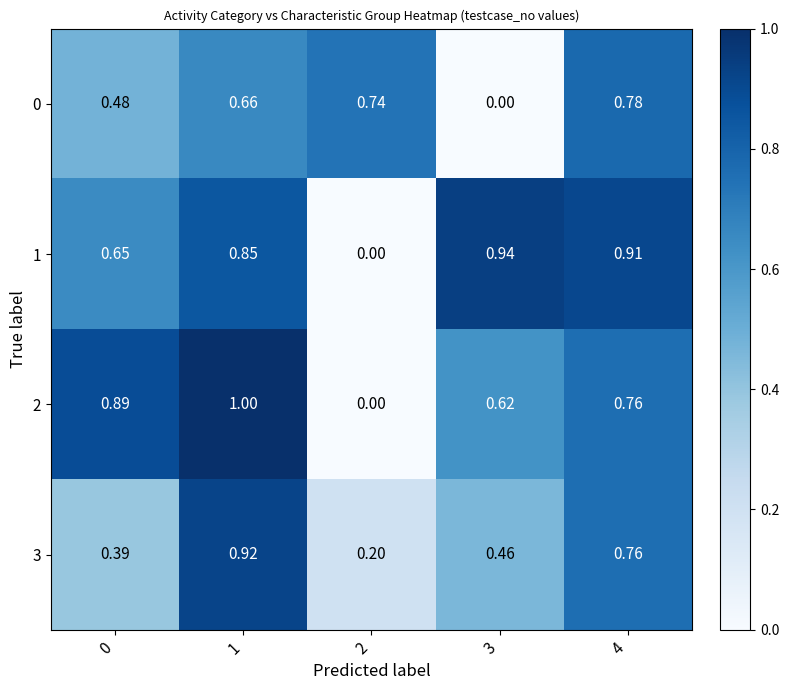

Reading left to right, extract all data points from this chart.

0: 0=0.5	1=0.7	2=0.7	3=0.0	4=0.8
1: 0=0.7	1=0.8	2=0.0	3=0.9	4=0.9
2: 0=0.9	1=1.0	2=0.0	3=0.6	4=0.8
3: 0=0.4	1=0.9	2=0.2	3=0.5	4=0.8